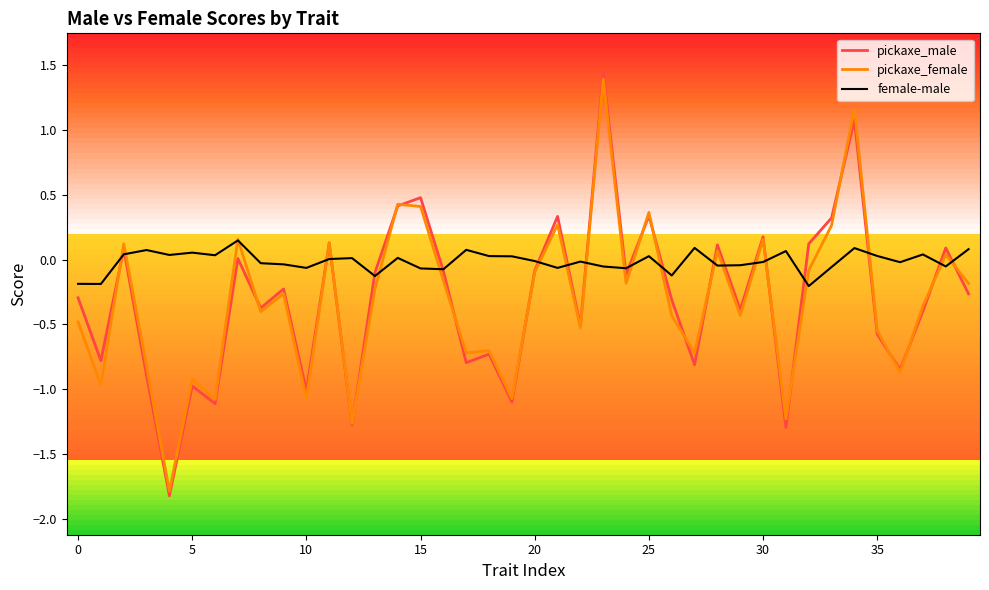

What is the difference between the second highest and minimum values in the female-male series?

0.3